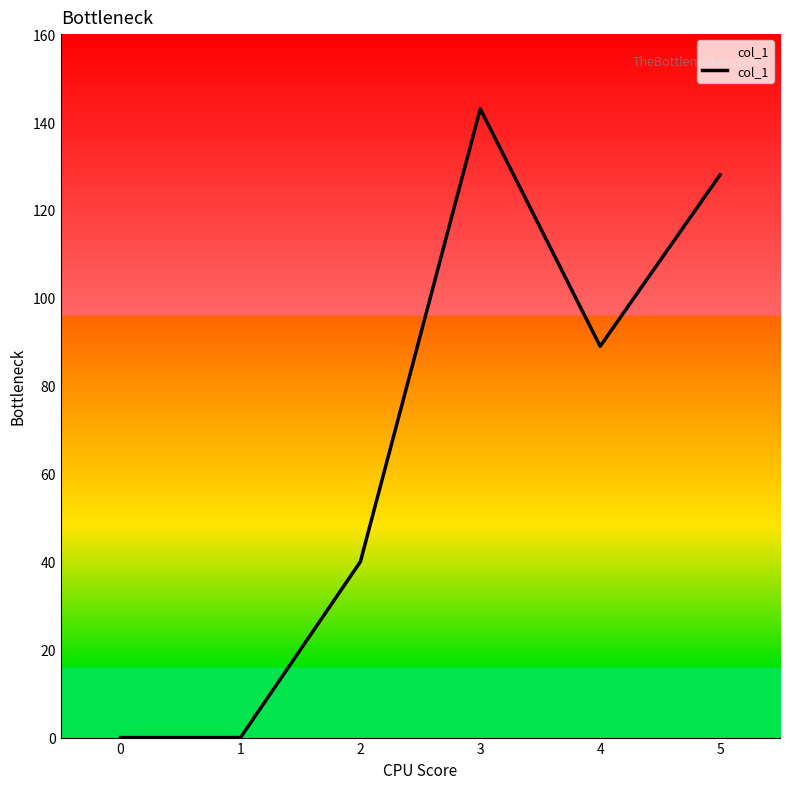

Reading left to right, transcribe all the data shown in this chart.

0	0	40	143	89	128